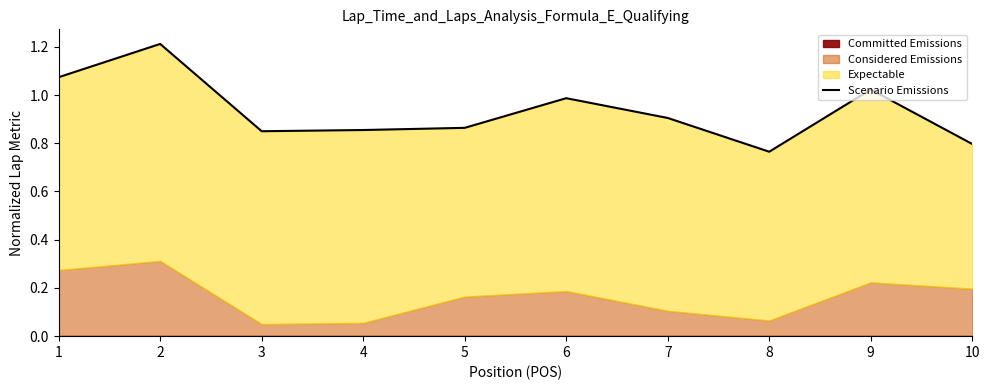

What is the sum of the values at 8 and 10?

1.6